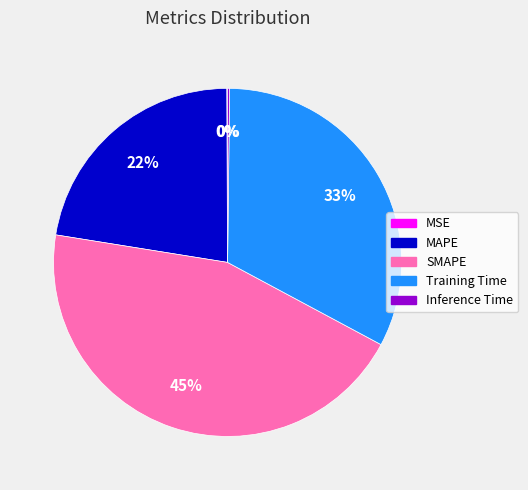

Is there any slice that represents more than half of the pie?

No